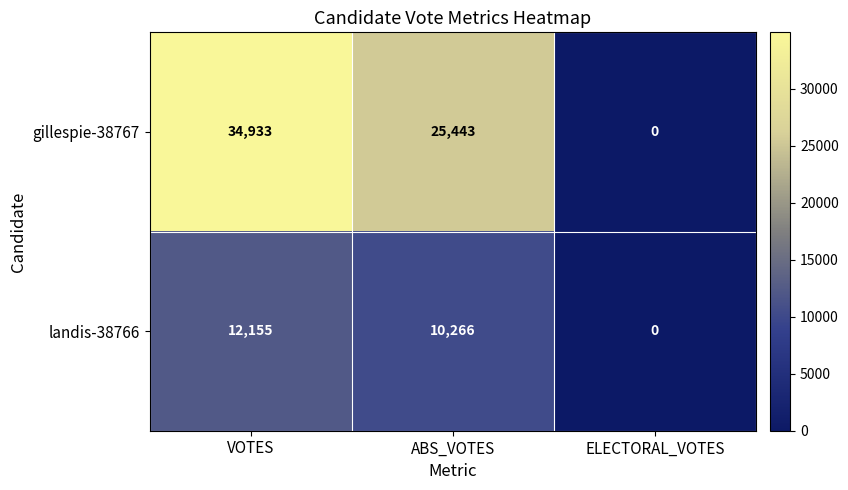

True or false: gillespie-38767 has a value of 25443 at ABS_VOTES.

True